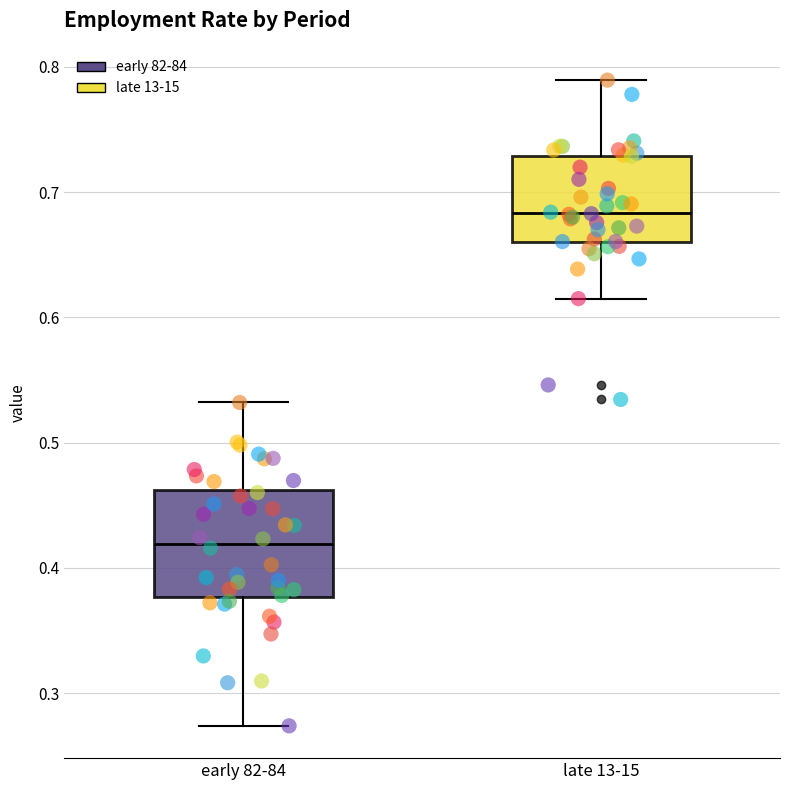

Which box's median line is the highest?

late 13-15